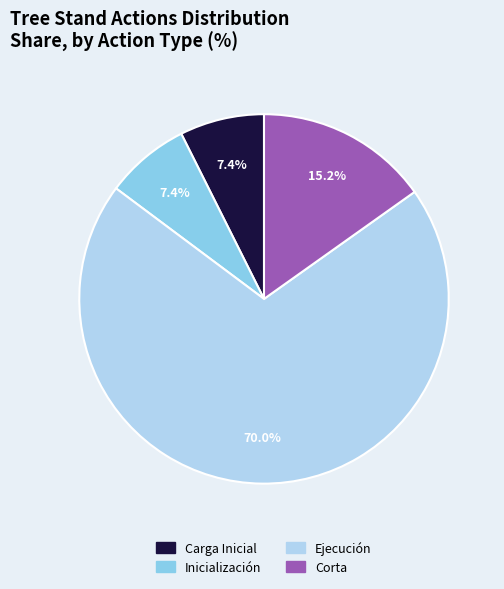

How many segments does this pie chart have?

4